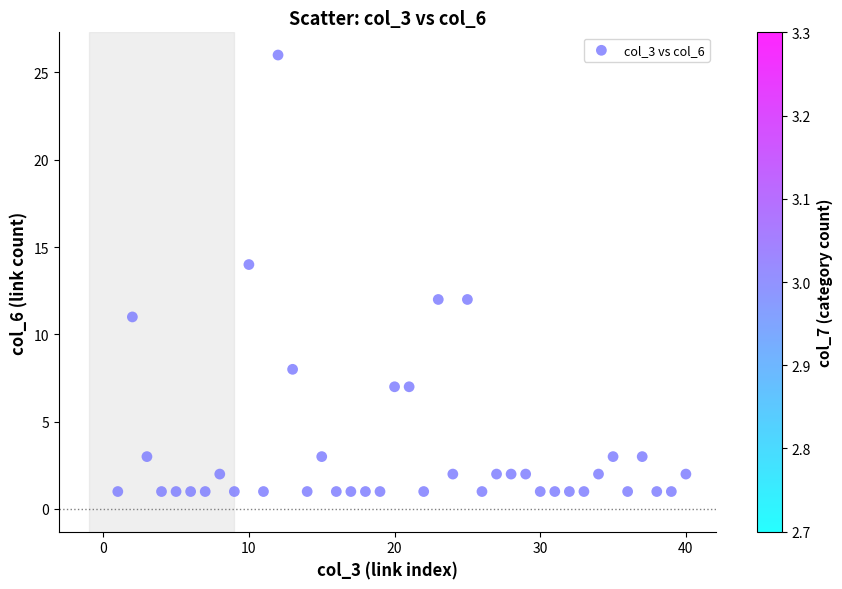

What is the range of X values (max minus min)?

39